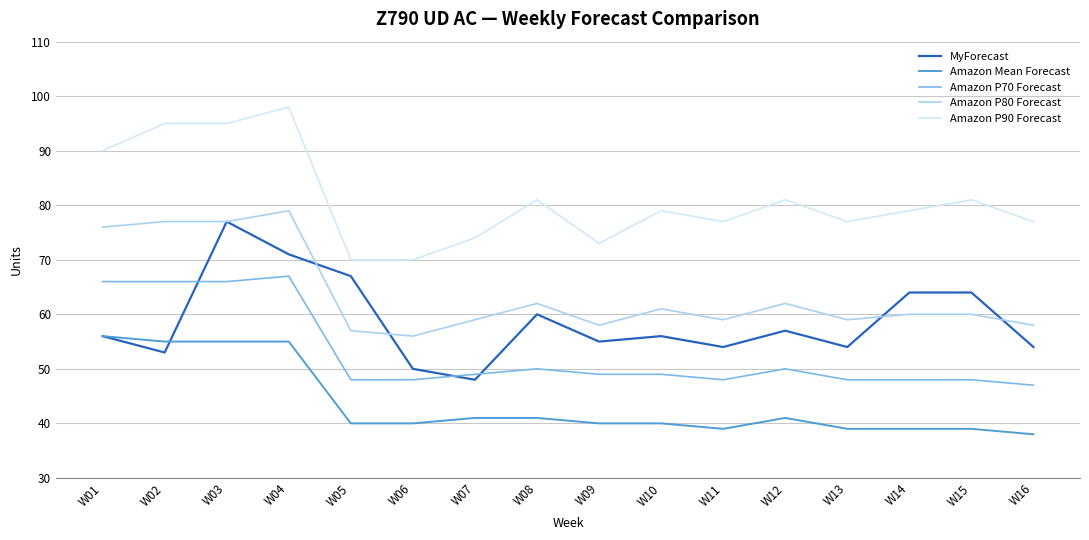

Is the value of Amazon Mean Forecast at W03 greater than the value of Amazon P70 Forecast at W03?

No